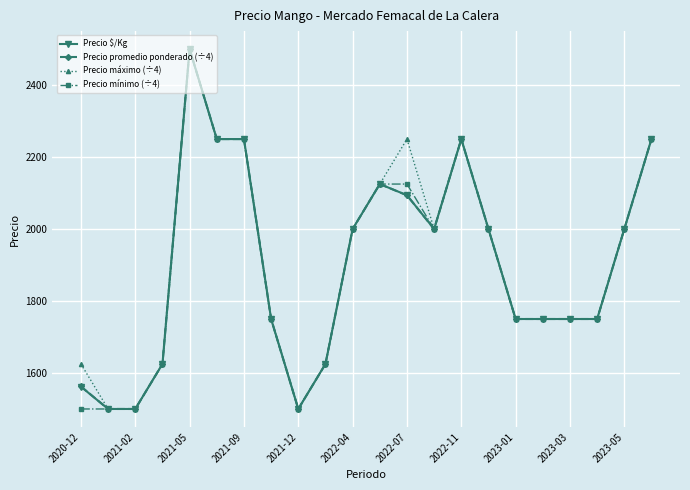

Count the number of categories in the chart.

22